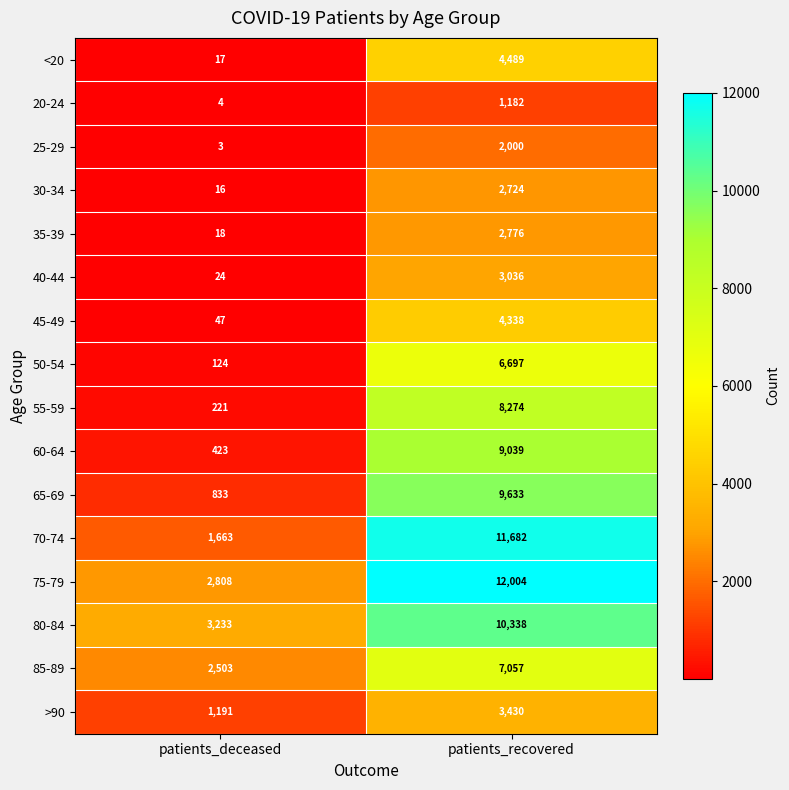

The <20 series shows 4489 at patients_recovered. True or false?

True